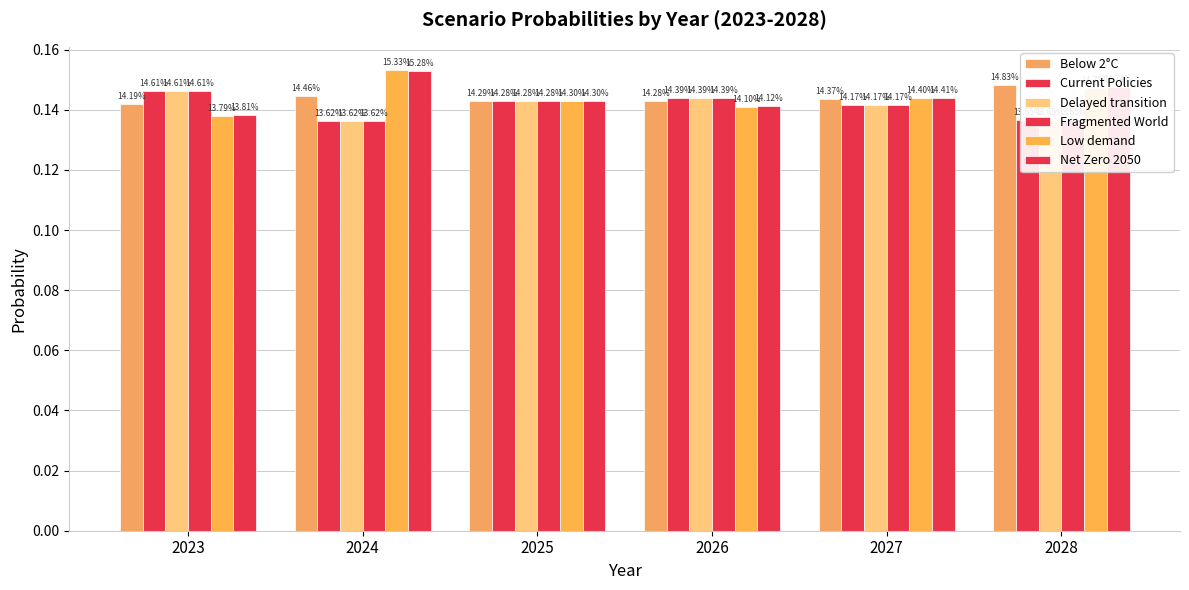

How many groups of bars are there?

6